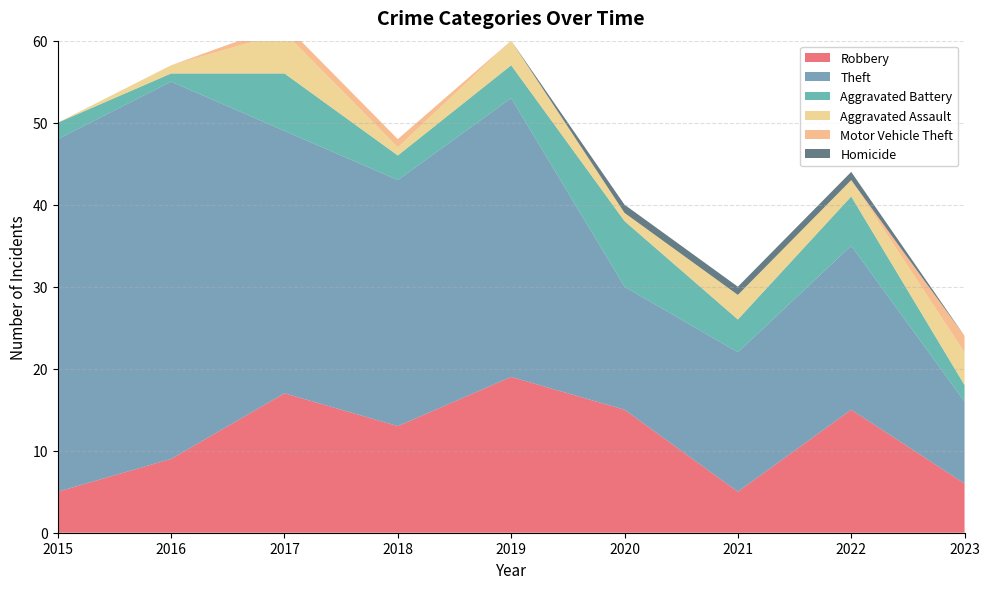

Which series has the largest range (max minus min)?

Theft